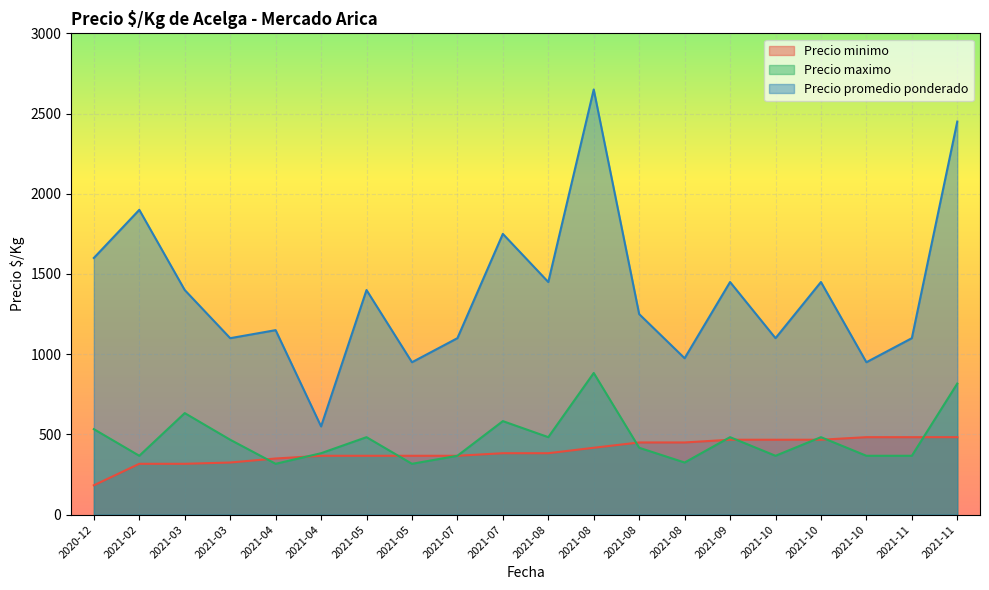

What is the difference between the highest and lowest values at 2021-04?

833